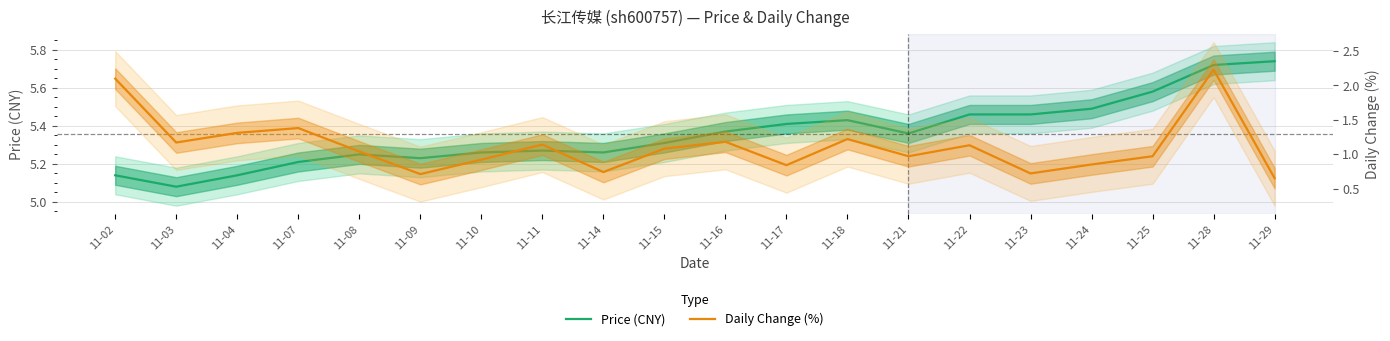

Which category has the lowest value across all series?

11-29